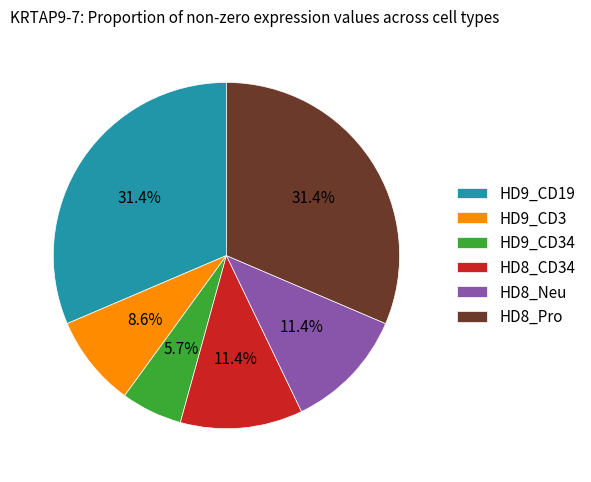

What percentage is the HD8_CD34 slice, to the nearest percent?

11%